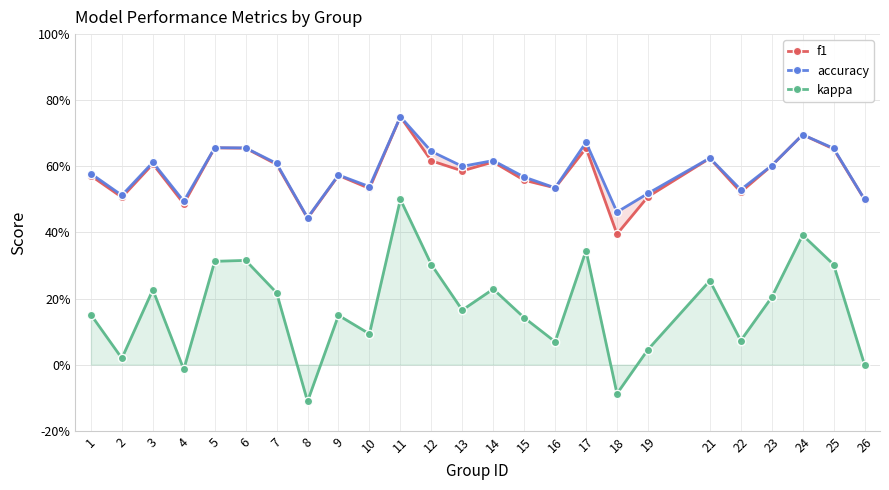

True or false: kappa has a value of 0.1 at 22.

True